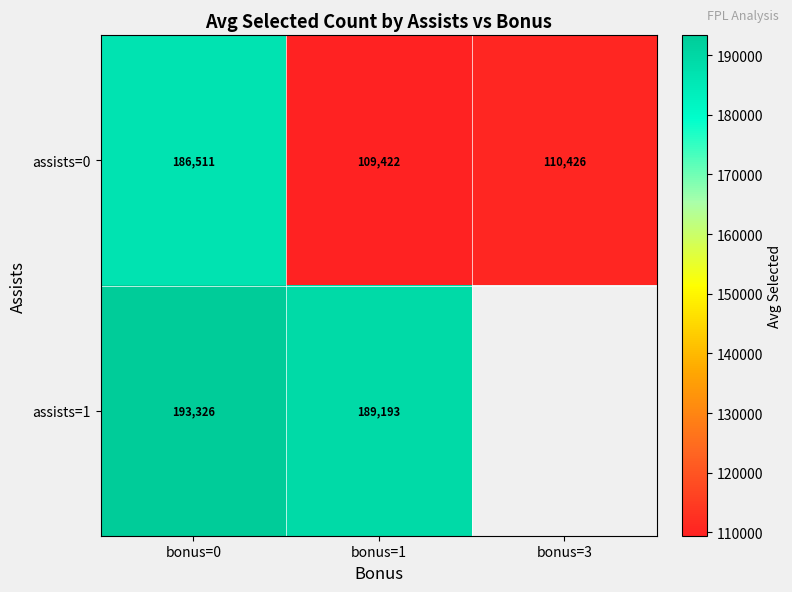

The value of assists=1 at bonus=0 is 193326.0. True or false?

True